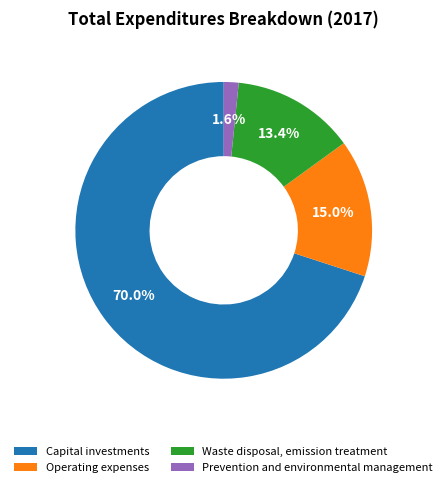

Between Operating expenses and Prevention and environmental management, which is larger?

Operating expenses